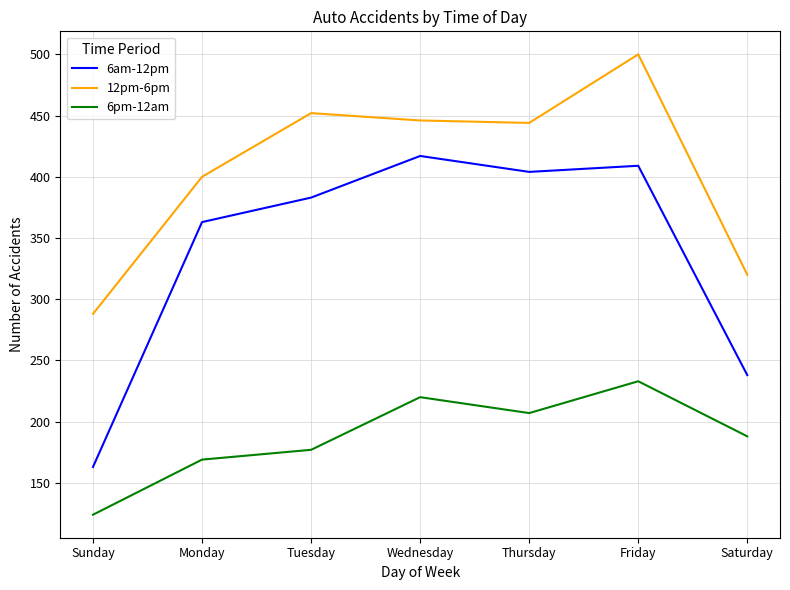

Where is the first local minimum for 6pm-12am?

Thursday